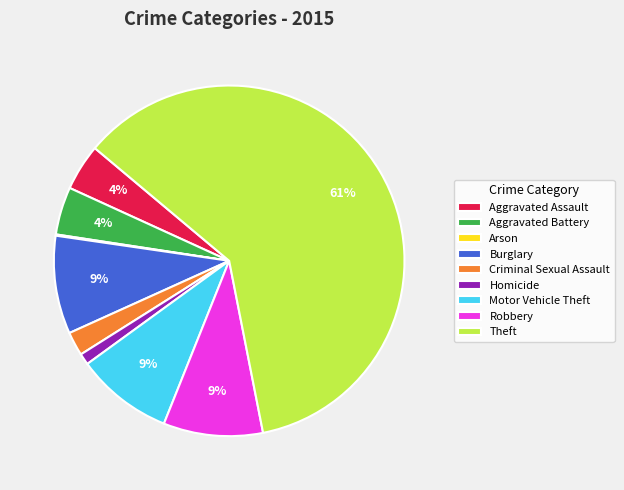

To the nearest percent, what percentage of the pie is Aggravated Battery?

4%